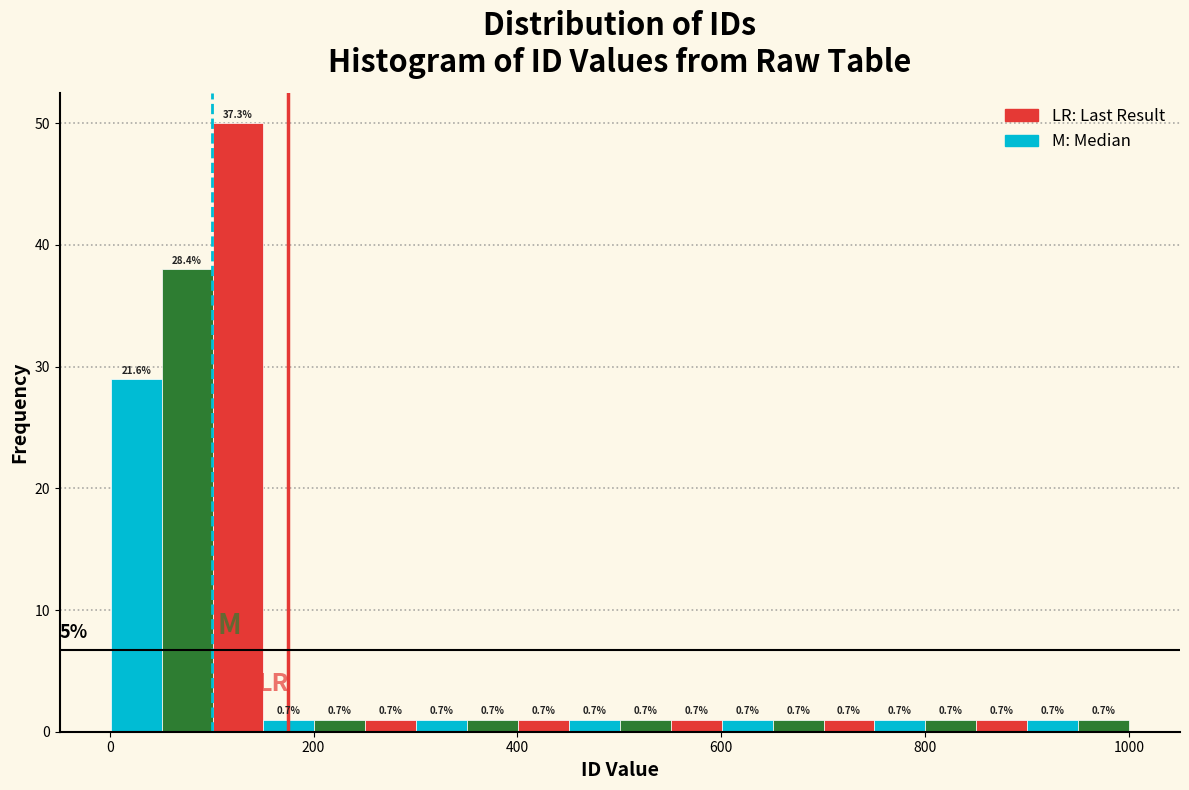

Around what value on the x-axis is the tallest bar? Give the approximate position of its centre, as read against the axis.

120